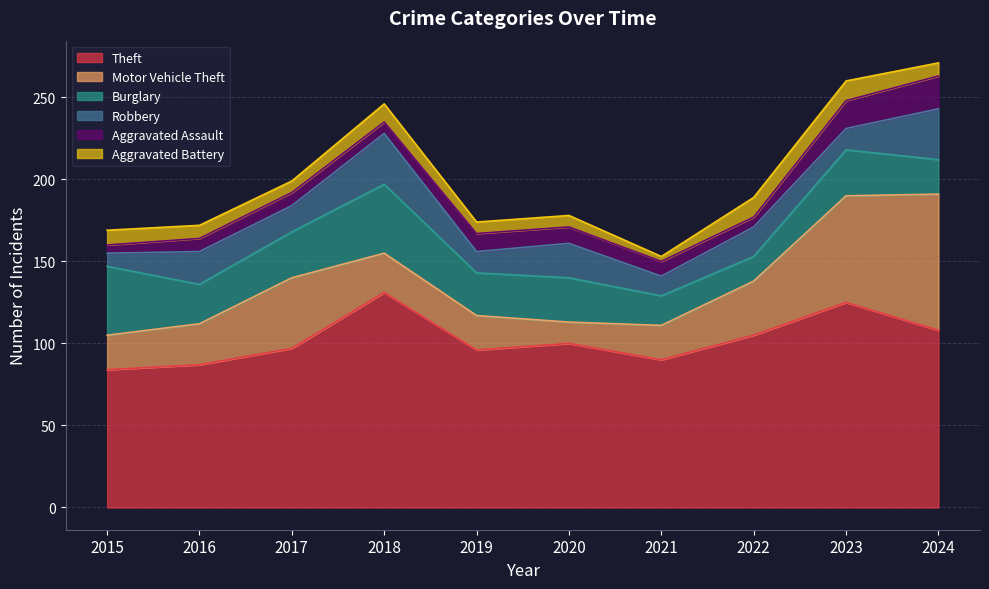

In Burglary, how many points are higher than both neighbors (excluding endpoints)?

3